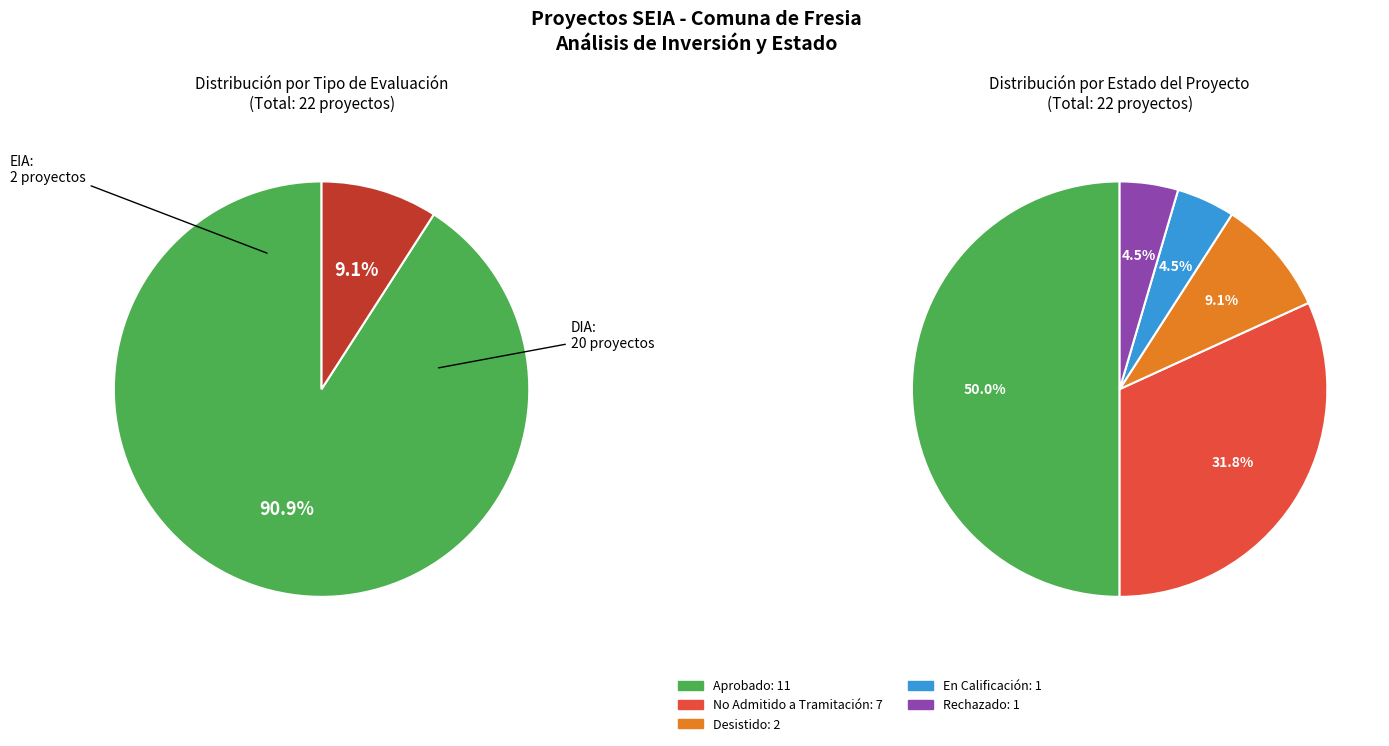

Is there any slice that represents more than half of the pie?

Yes